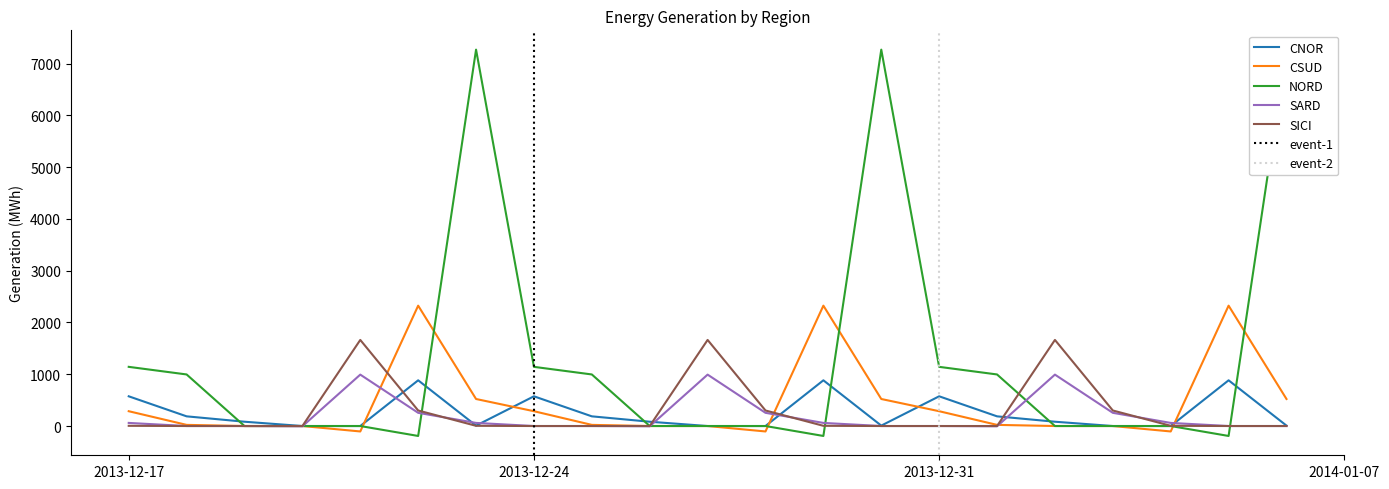

What is the average value of the CNOR series?

248